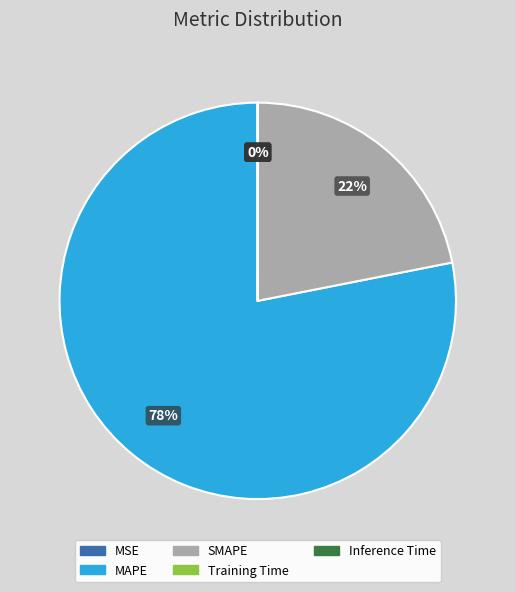

To the nearest percent, what is the difference between the largest and smallest slice percentages?

78%